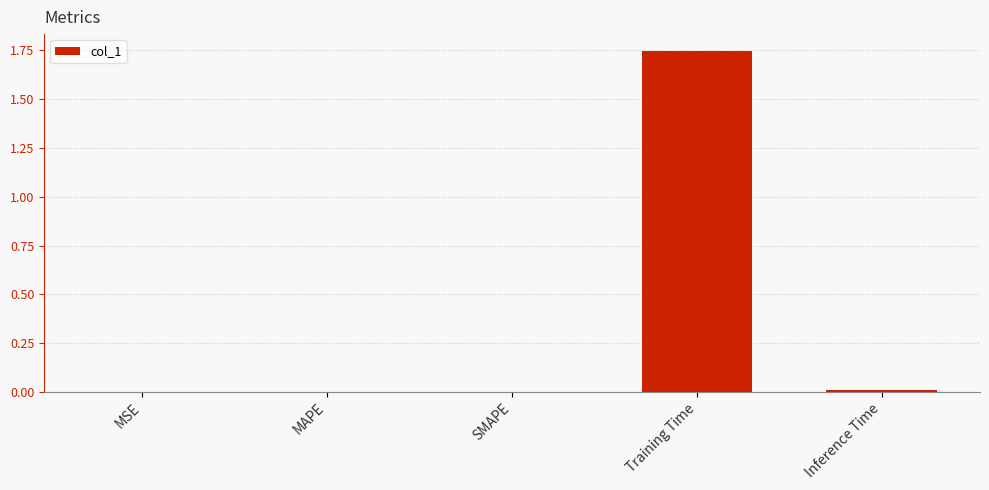

Does the chart contain stacked bars?

No